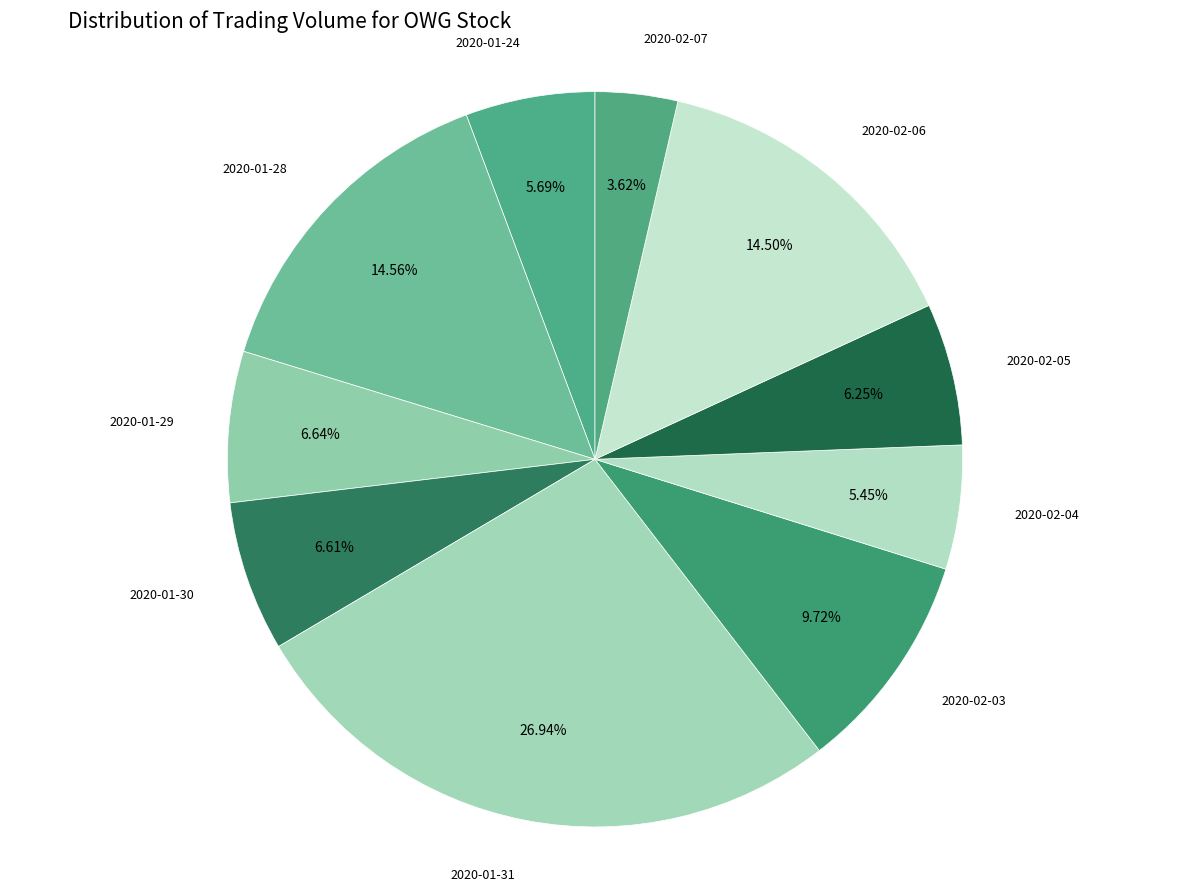

Is the sum of 2020-01-24 and 2020-01-28 greater than half?

No